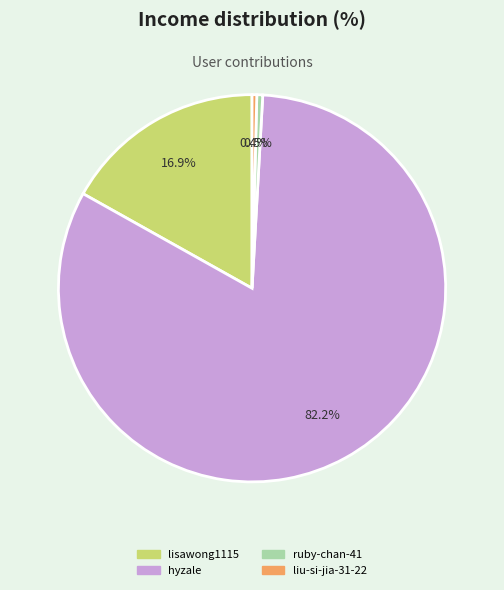

Is it true that hyzale is 82% of the pie?

True